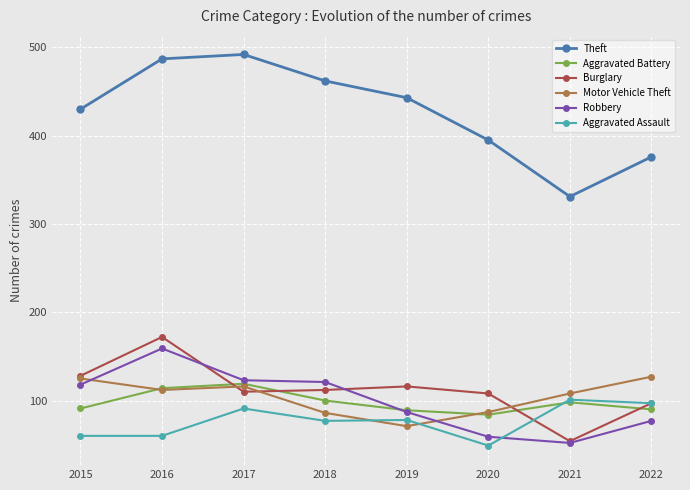

What is the highest value of the Motor Vehicle Theft series?

127